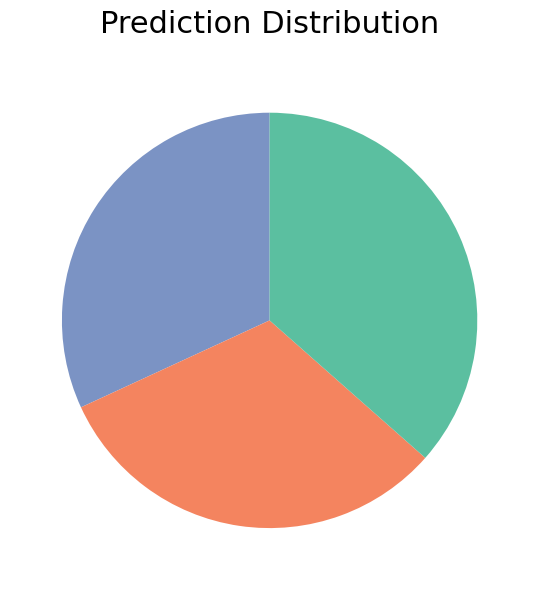

Does any single category account for the majority?

No